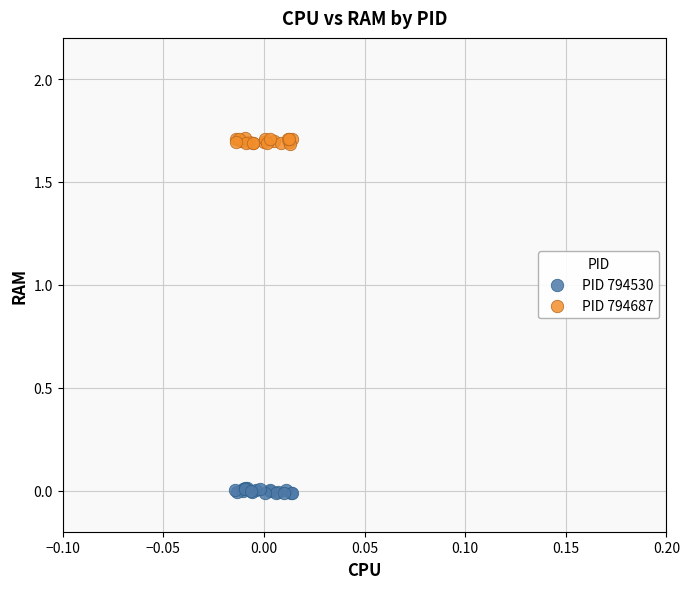

Which series contains the highest Y value?

PID 794687